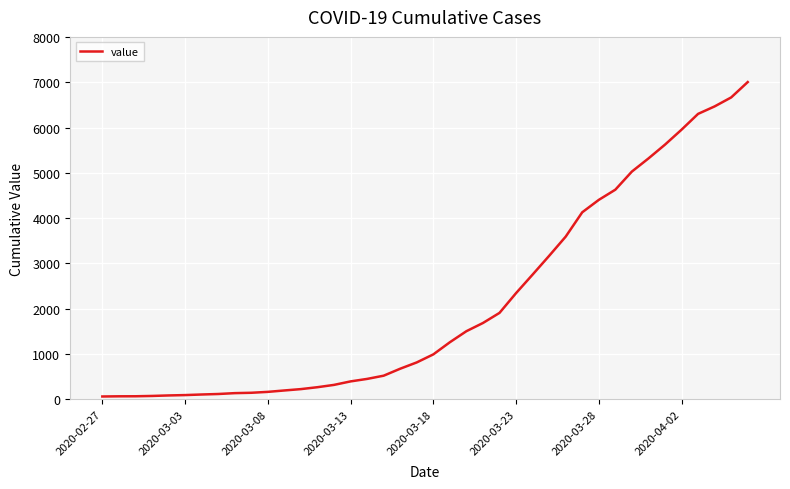

What is the maximum value shown in the chart?

7003